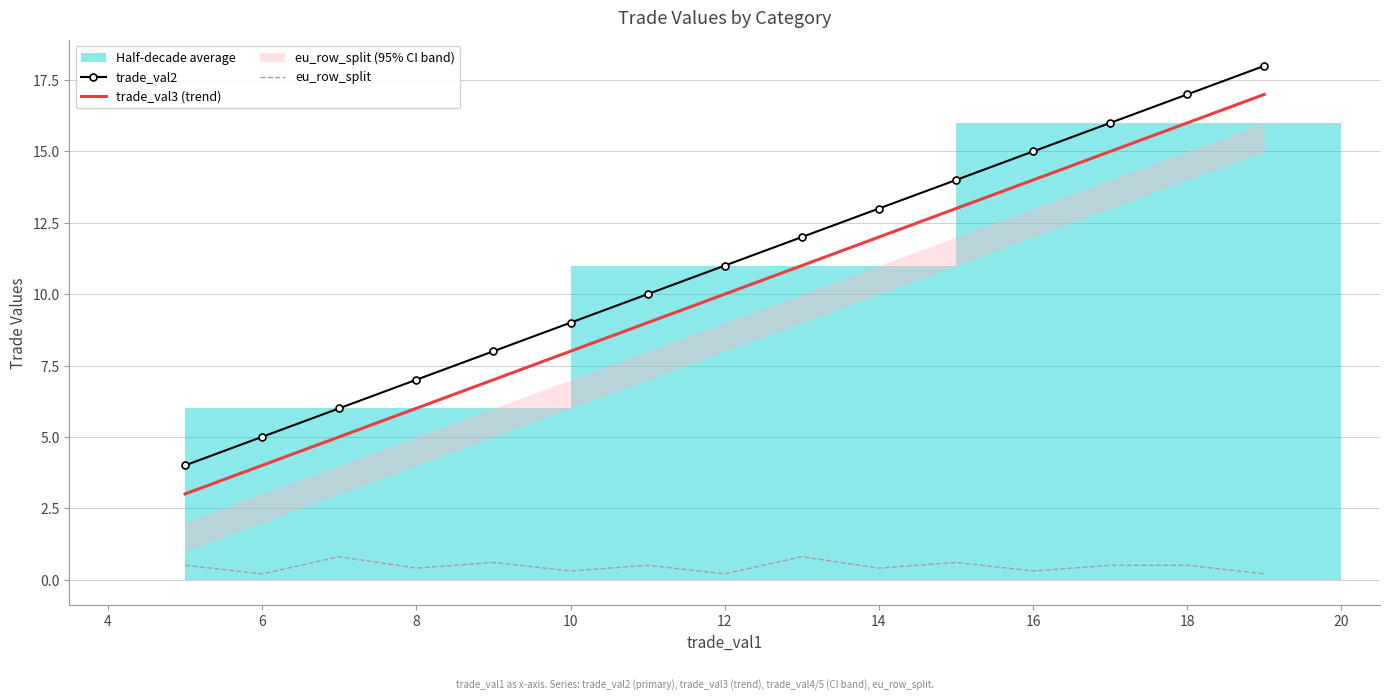

What is the approximate value of trade_val2 at 6?

5.0